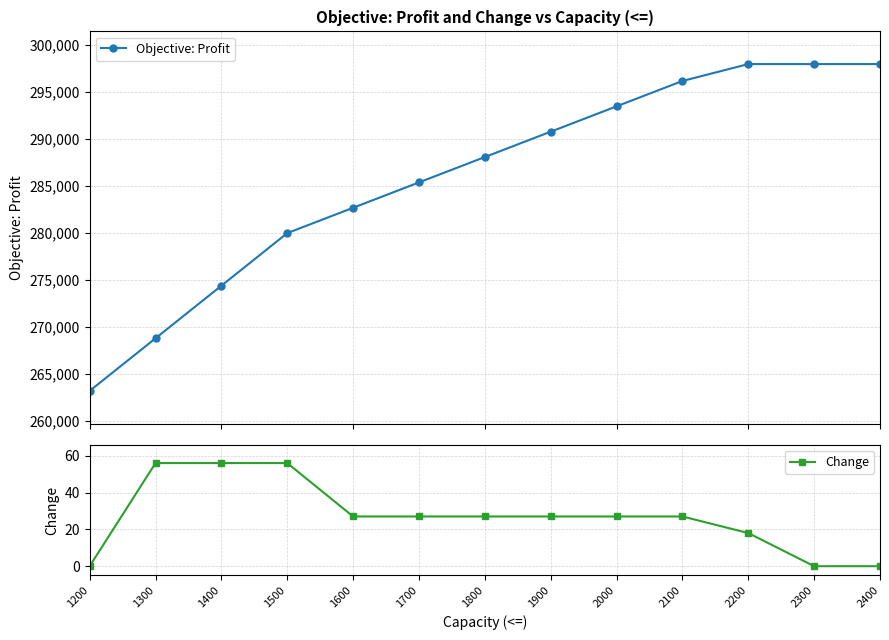

What is the value of the Change point at the 7th from the left?

27